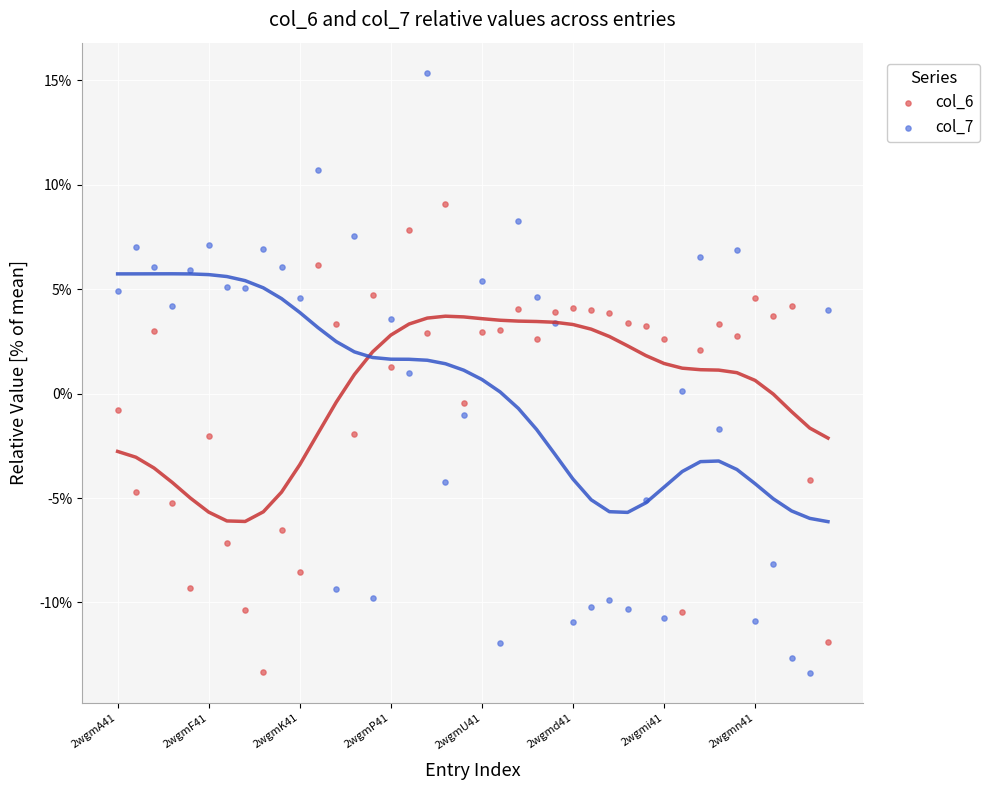

Which series has the largest Y range (max minus min)?

col_7